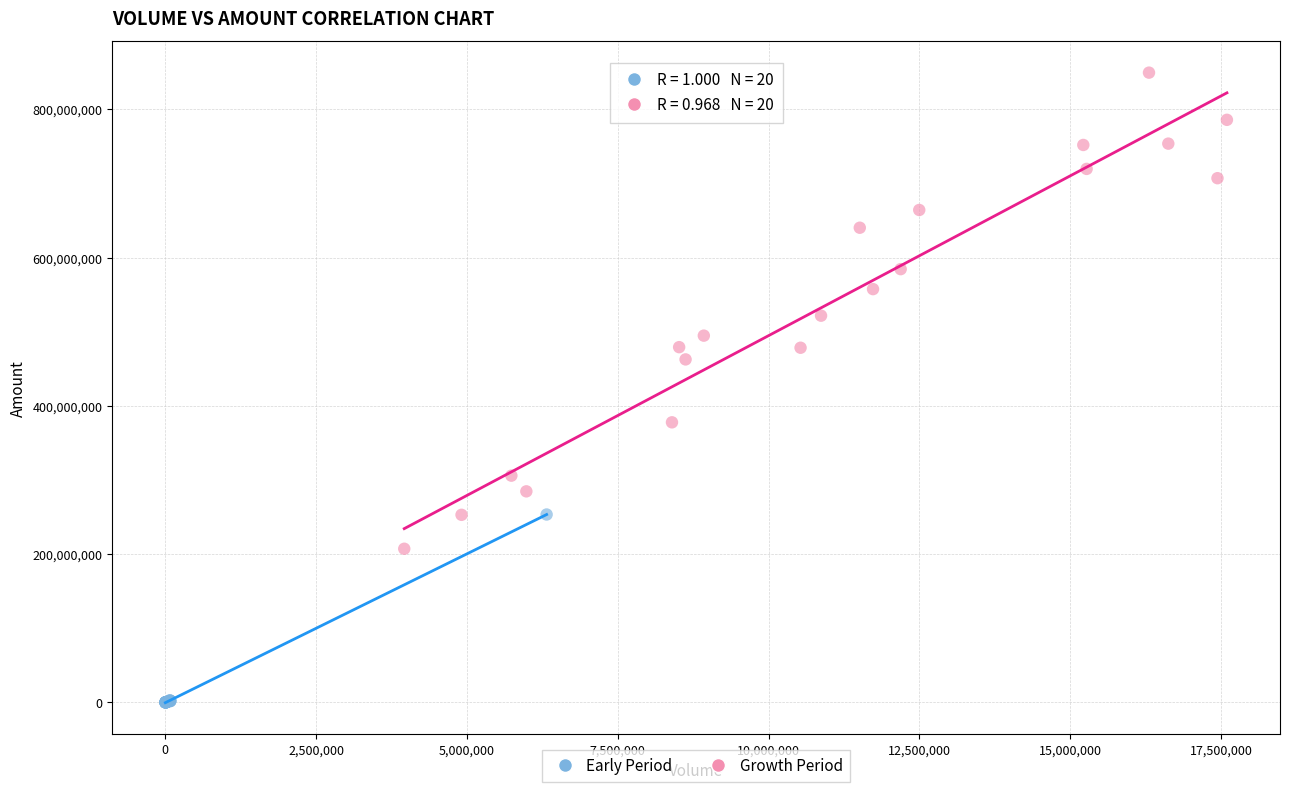

Which series reaches the minimum Y coordinate?

Early Period